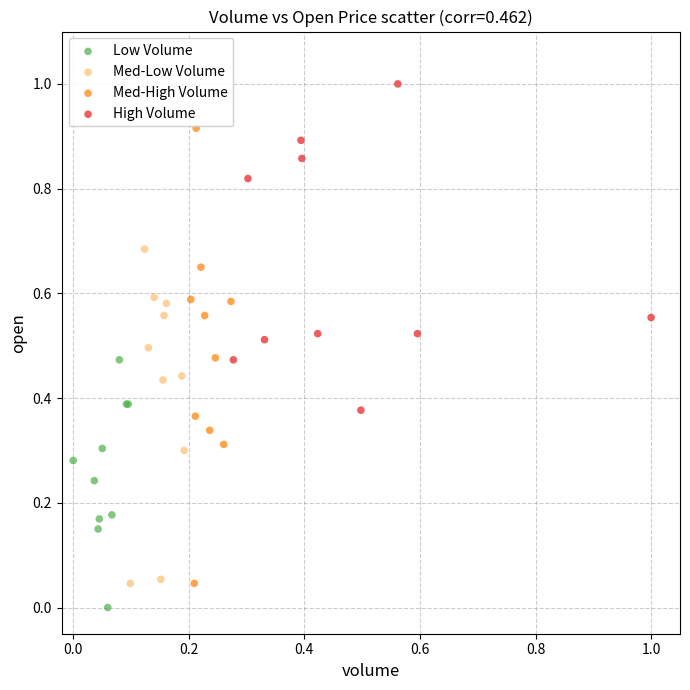

Which series contains the highest Y value?

High Volume